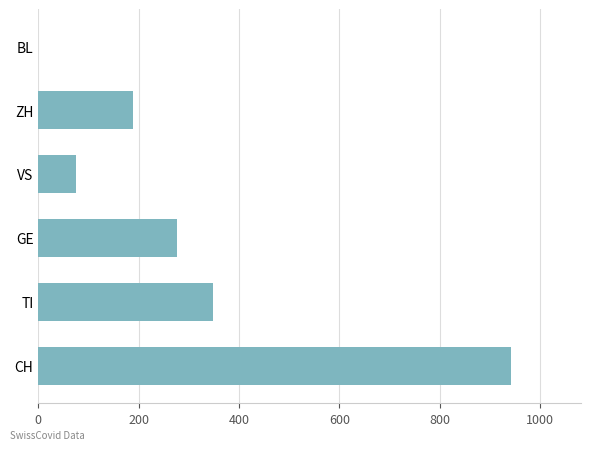

What is the sum of all values?

1829